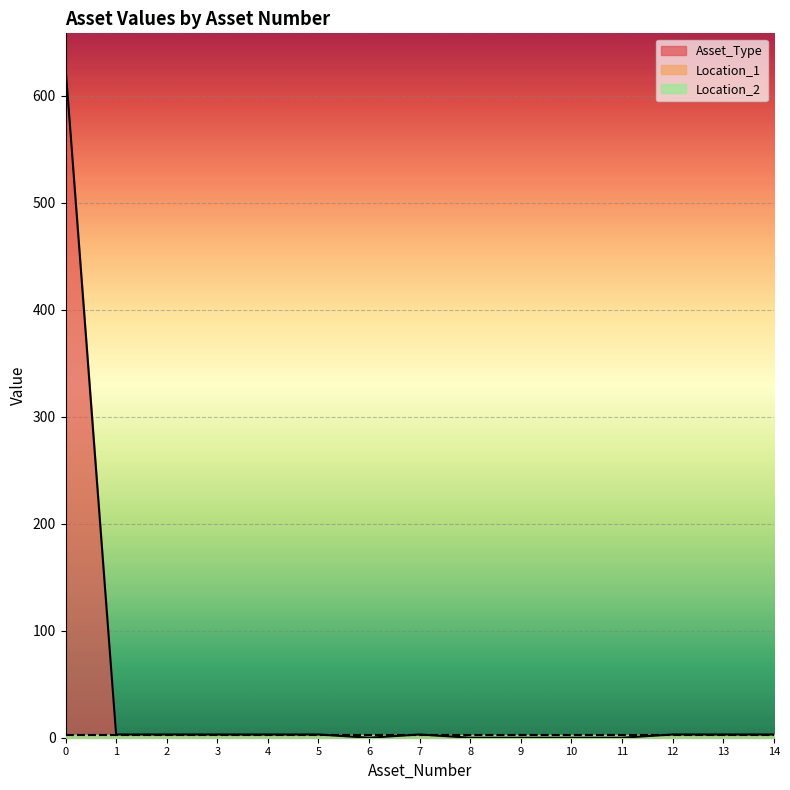

True or false: Location_1 has a value of 2 at 0.

False